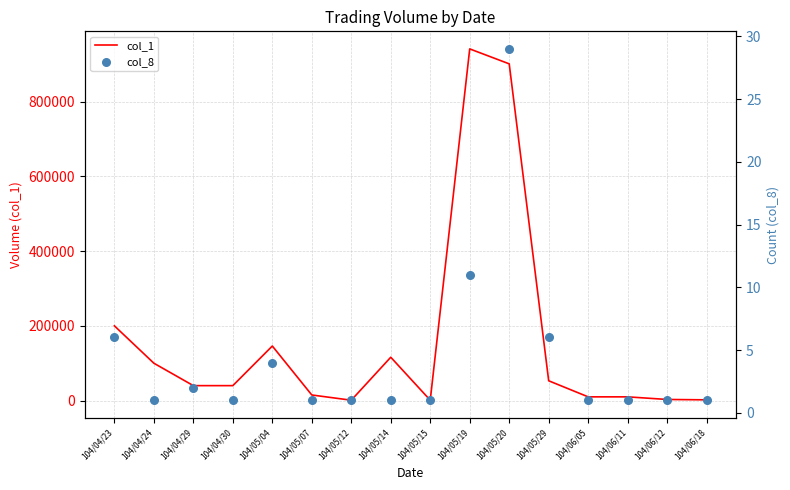

At how many categories does at least one series exceed 404660?

2